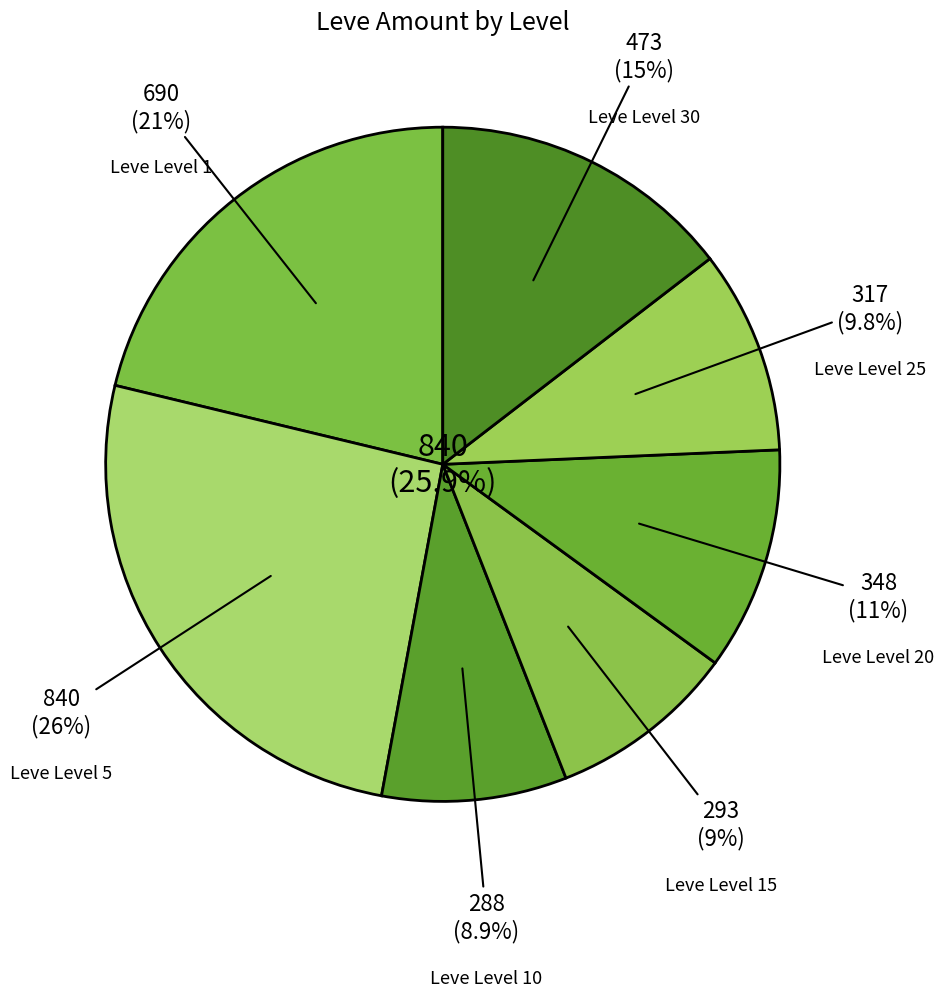

Rank the categories by value from highest to lowest.

Leve Level 5, Leve Level 1, Leve Level 30, Leve Level 20, Leve Level 25, Leve Level 15, Leve Level 10